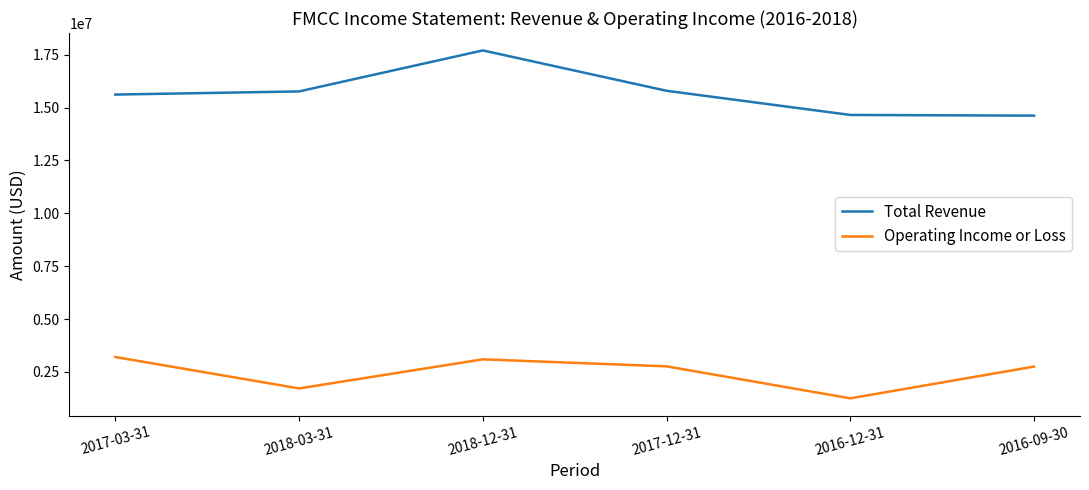

True or false: Total Revenue has a value of 10371133 at 2017-03-31.

False